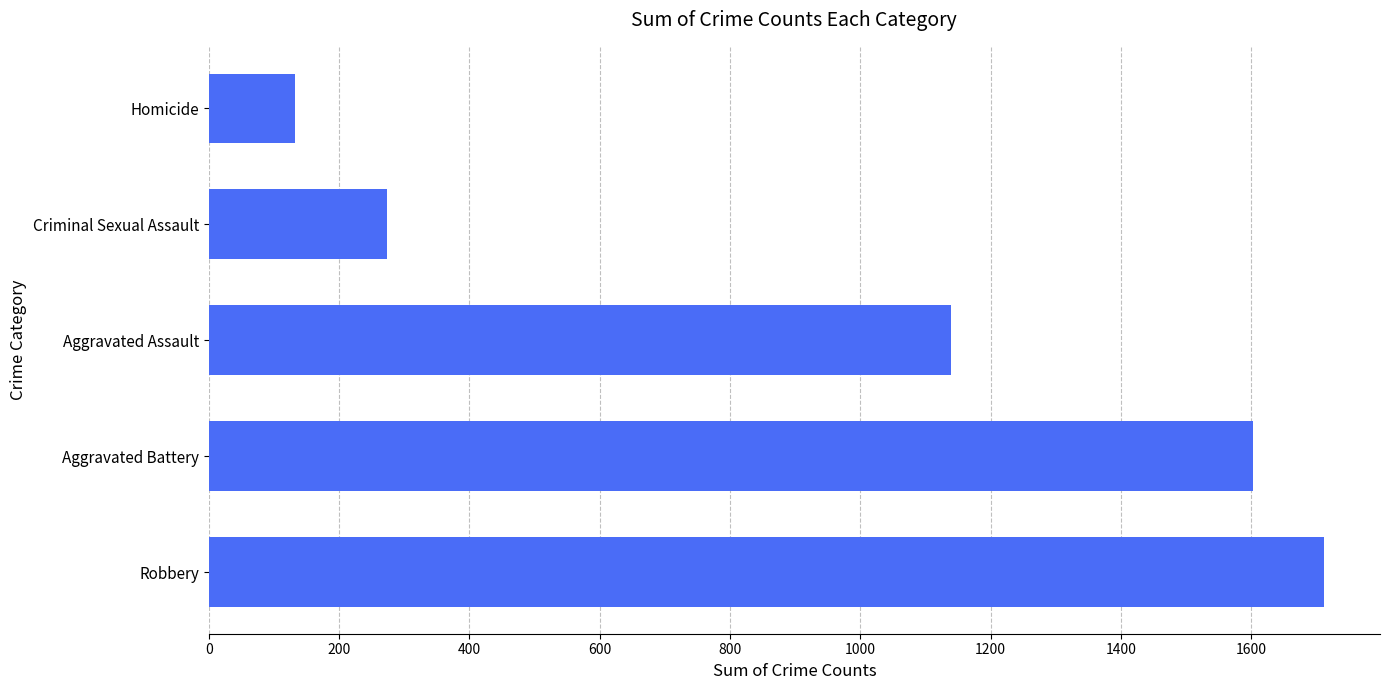

What is the difference between the maximum and minimum values?

1580